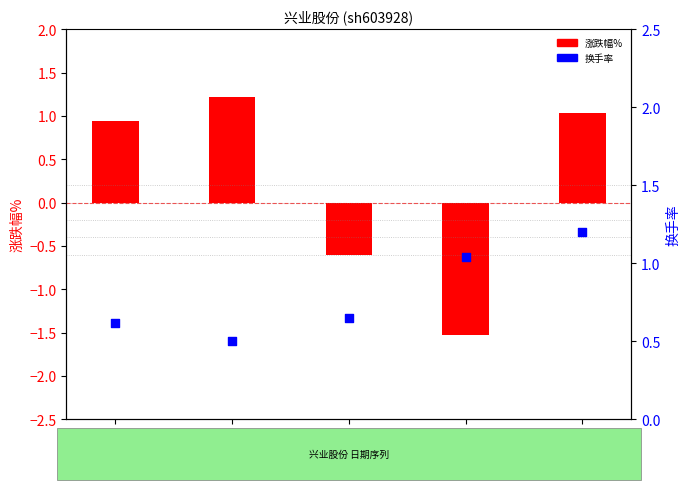

Which series has the largest Y range (max minus min)?

涨跌幅%